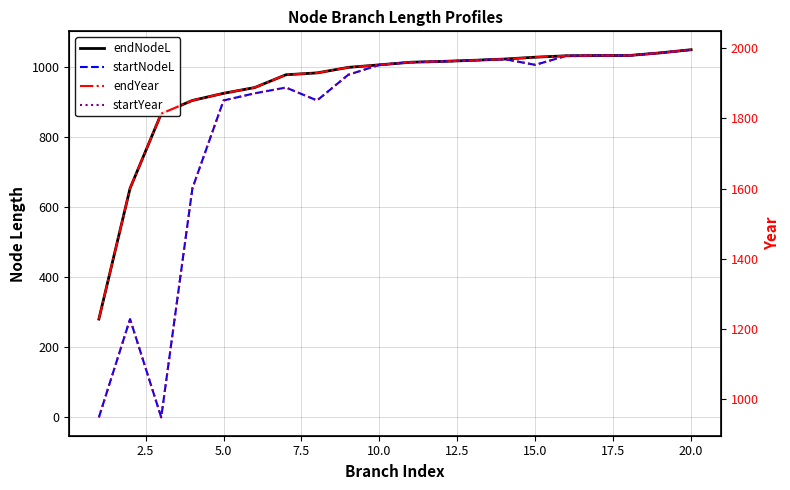

Which series has the widest spread of values?

startYear